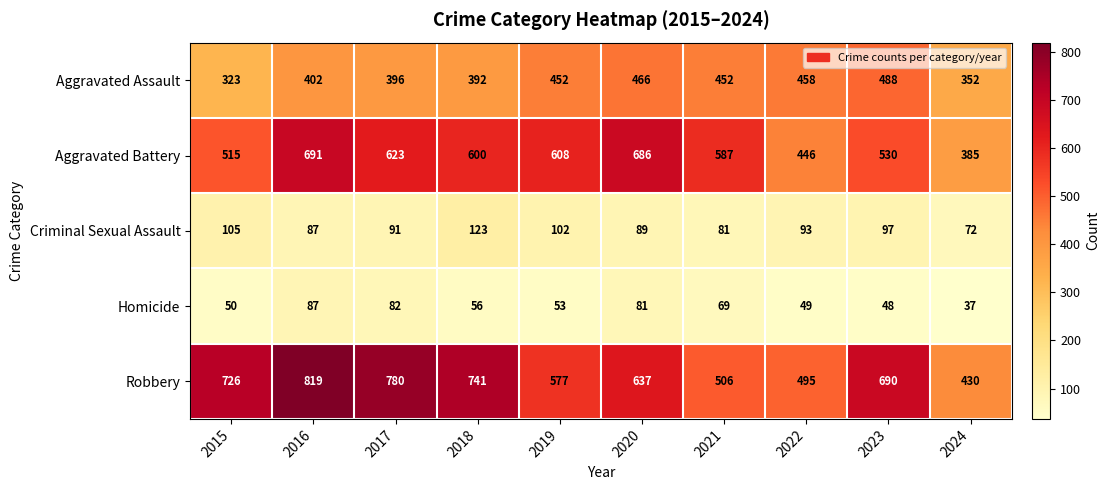

The value of Robbery at 2022 is 831. True or false?

False